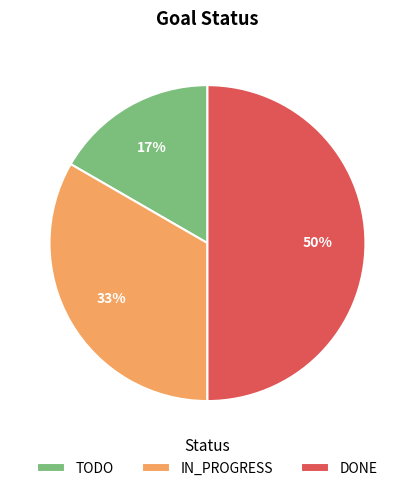

To the nearest percent, what is the combined percentage of IN_PROGRESS and TODO?

50%